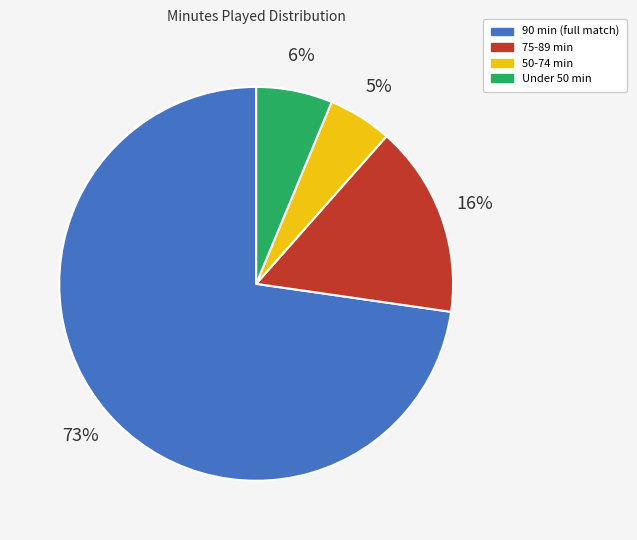

Which slice is the smallest?

50-74 min